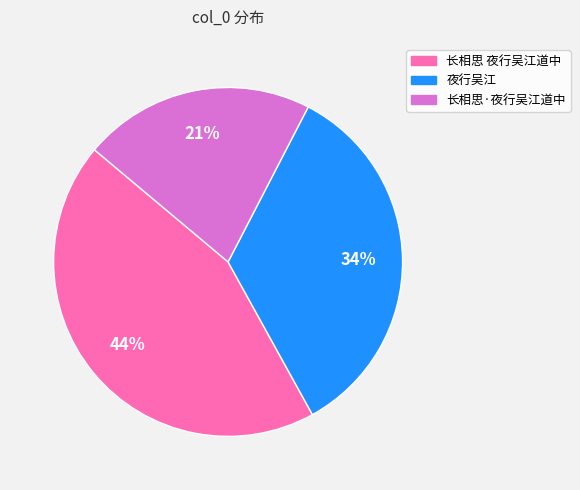

Do 夜行吴江 and 长相思·夜行吴江道中 together represent more than half of the pie?

Yes